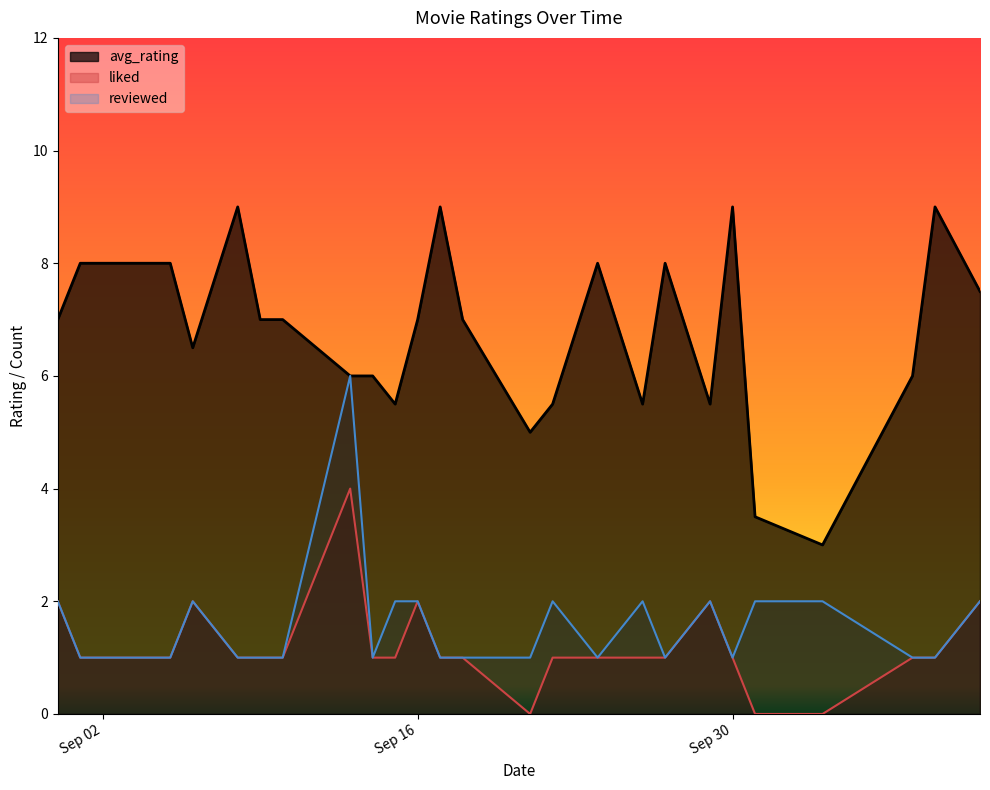

List the series in order of their peak value, highest first.

avg_rating, reviewed, liked